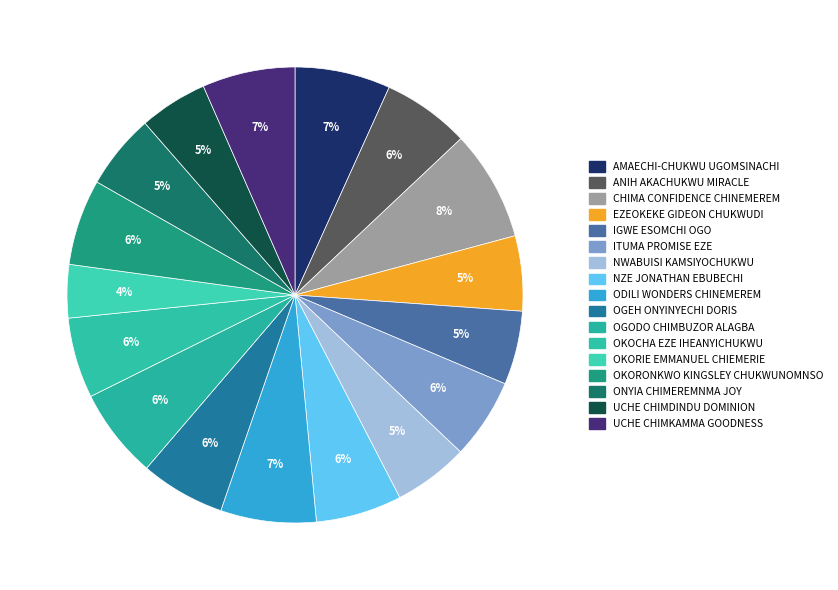

Which slice is the largest?

CHIMA CONFIDENCE CHINEMEREM